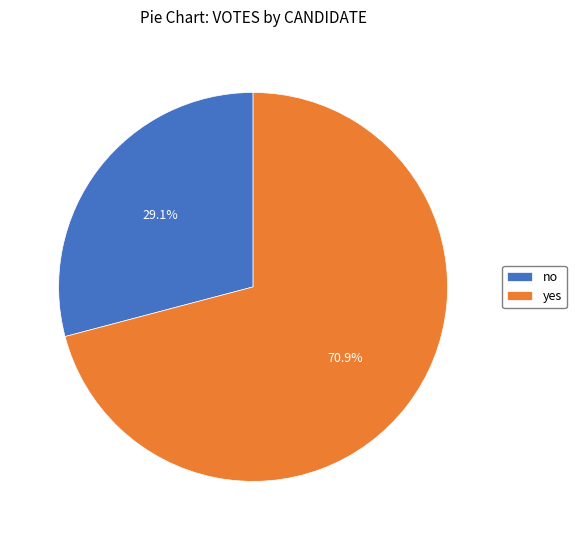

Rank the categories by value from highest to lowest.

yes, no